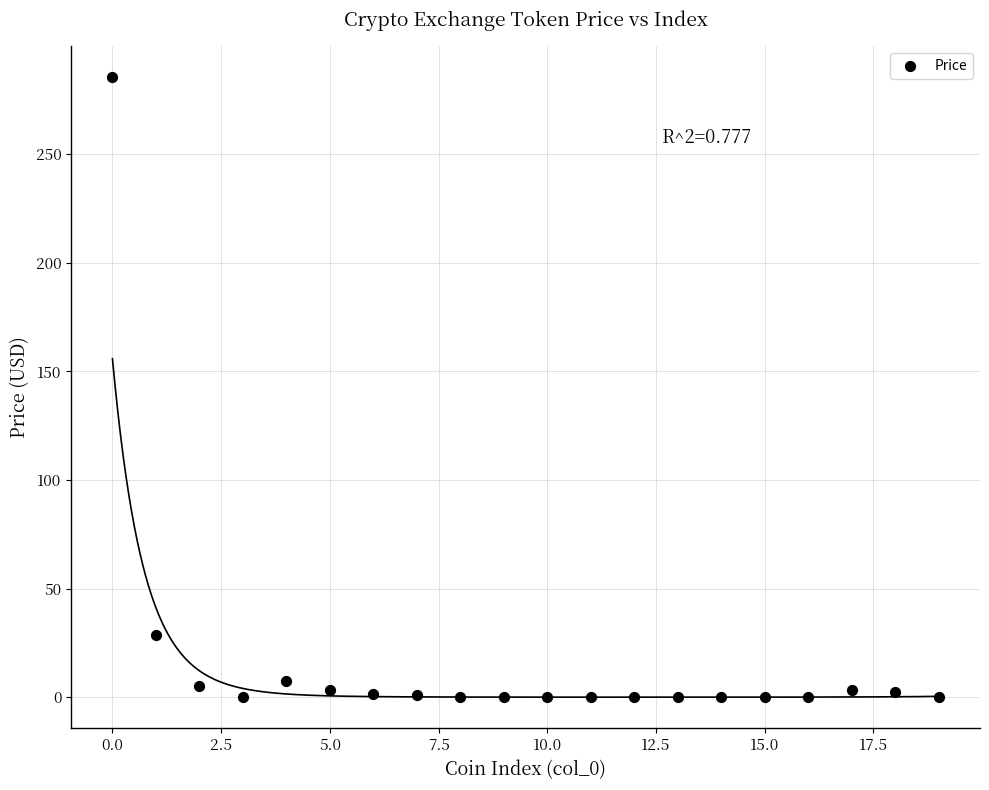

What Y value in the scatter plot is closest to 142?

28.7